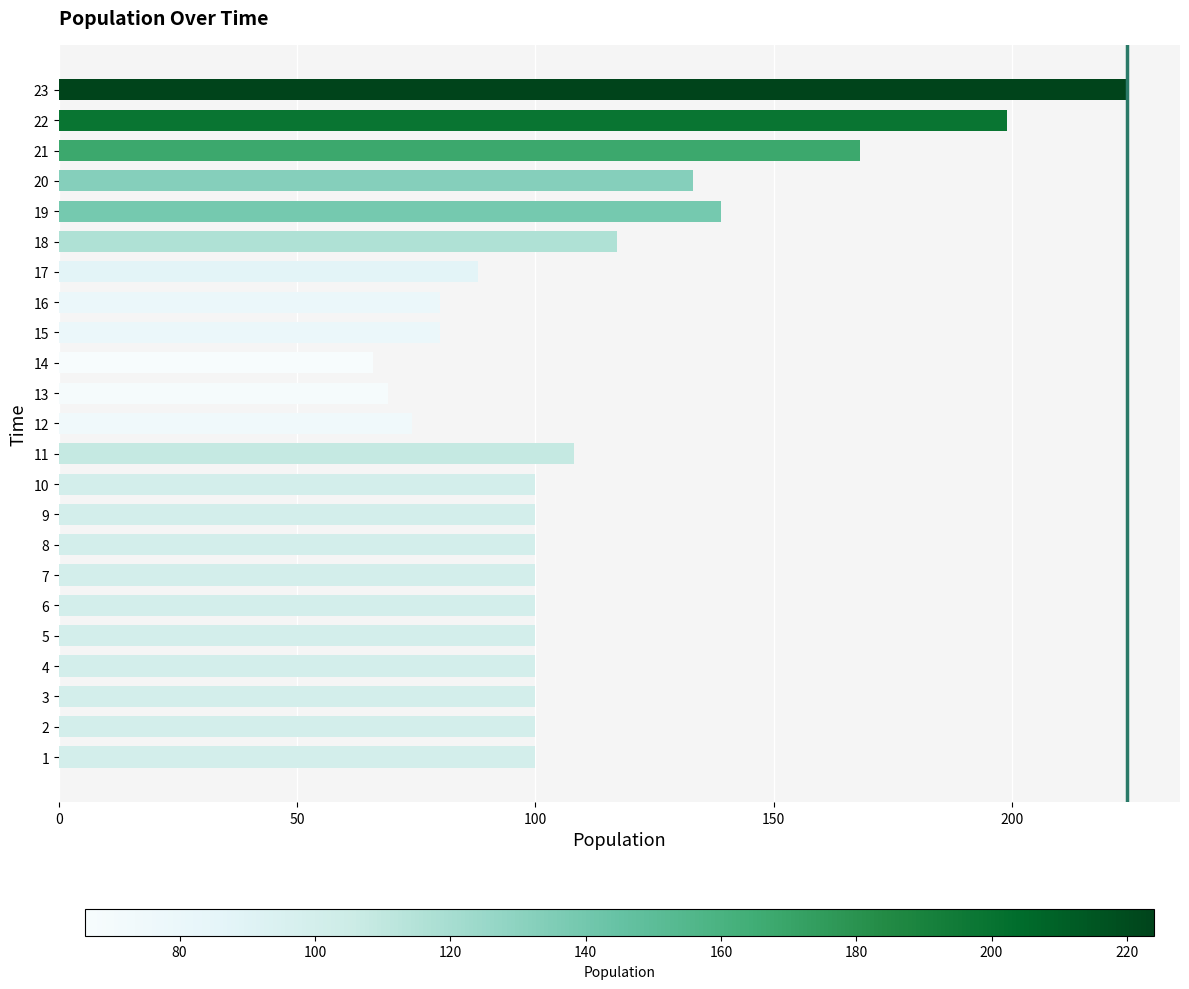

The value at 9 is 100. True or false?

True